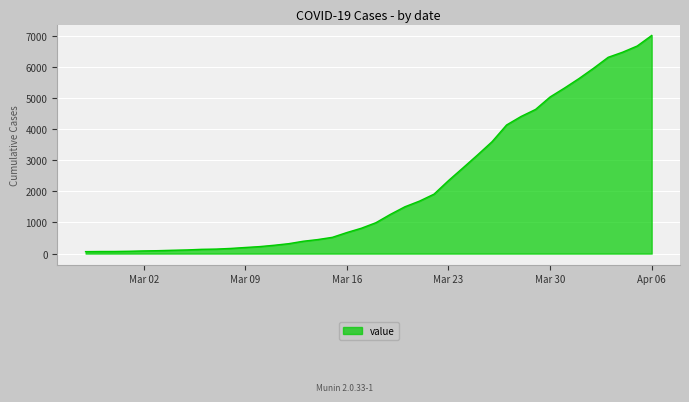

What is the greatest value displayed?

7004